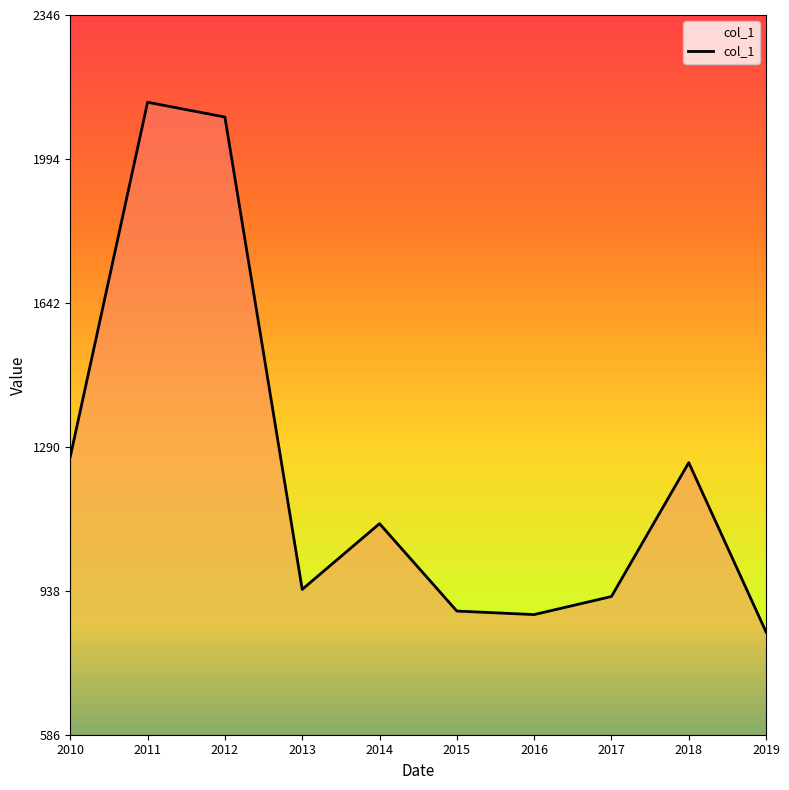

At which label is the value closest to 1485?

2010